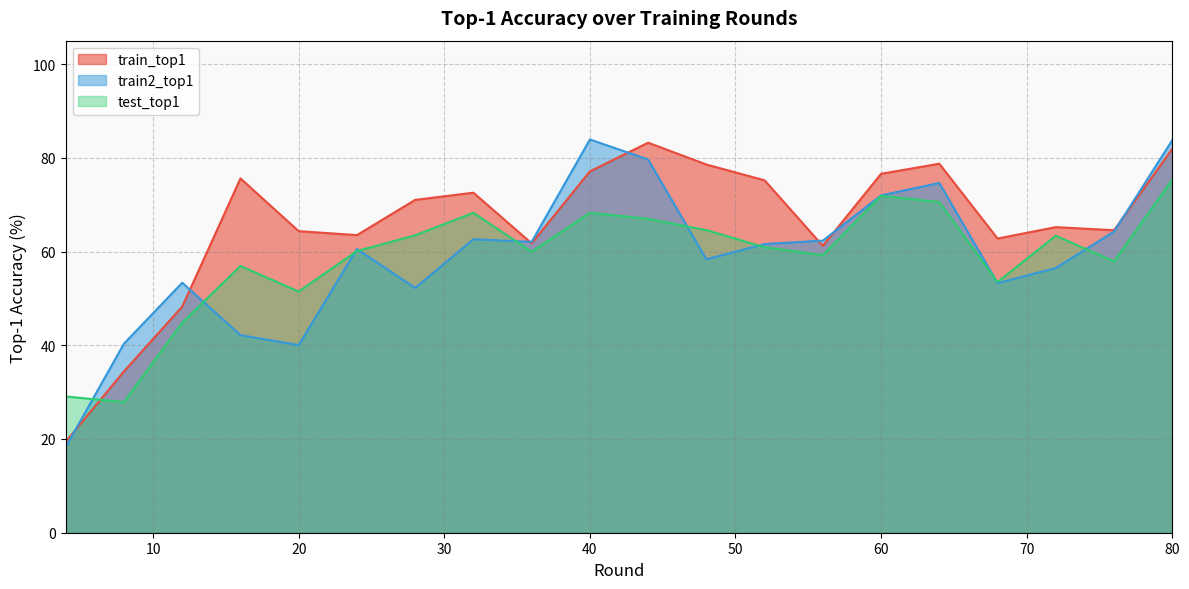

True or false: test_top1 has more than 0 points higher than both neighbors.

True